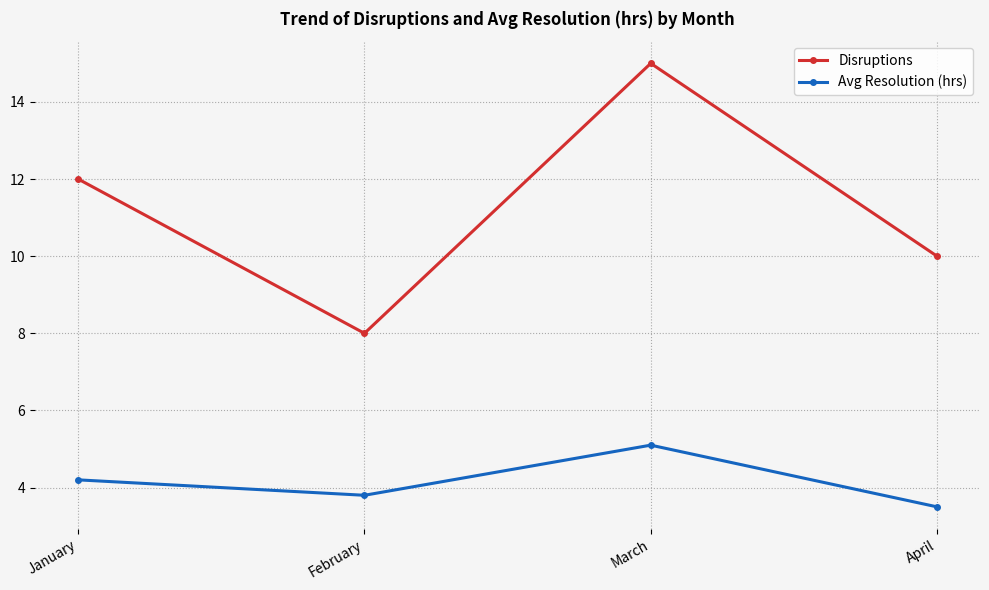

What is the value of the Avg Resolution (hrs) point at the 2nd from the left?

3.8